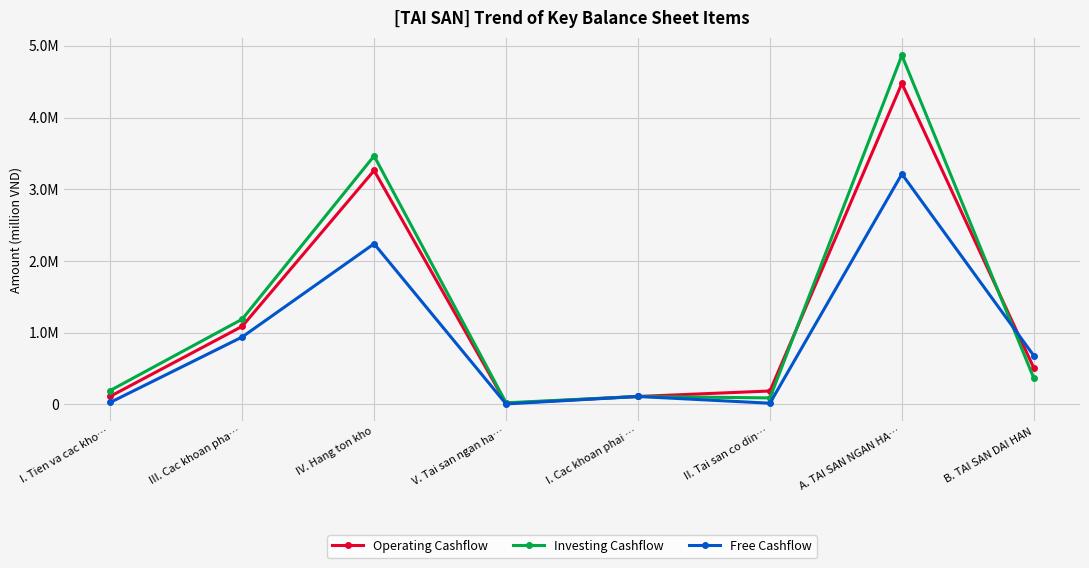

What is the label of the 1st point from the left?

I. Tien va cac kho…